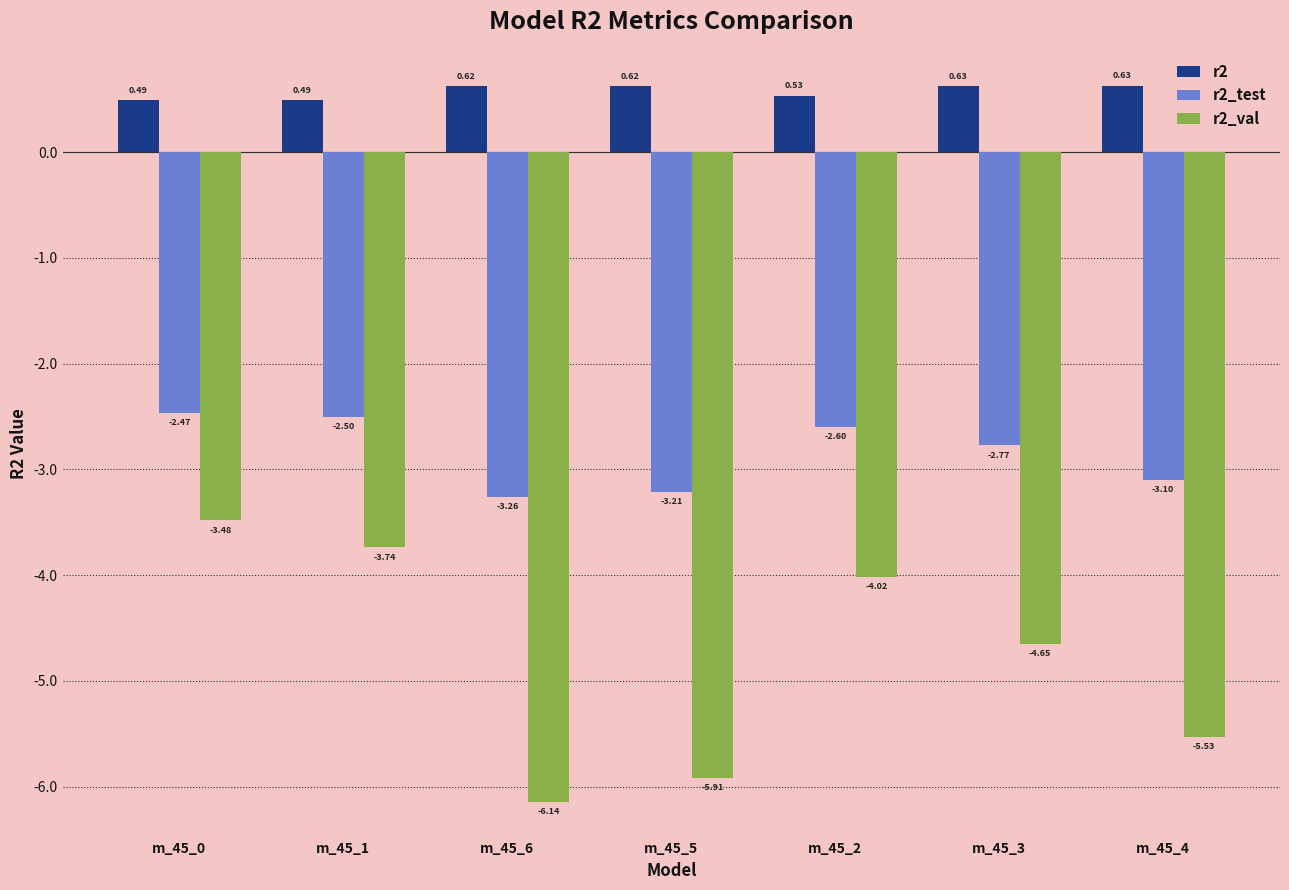

Rank the series at m_45_3 from highest to lowest value.

r2, r2_test, r2_val